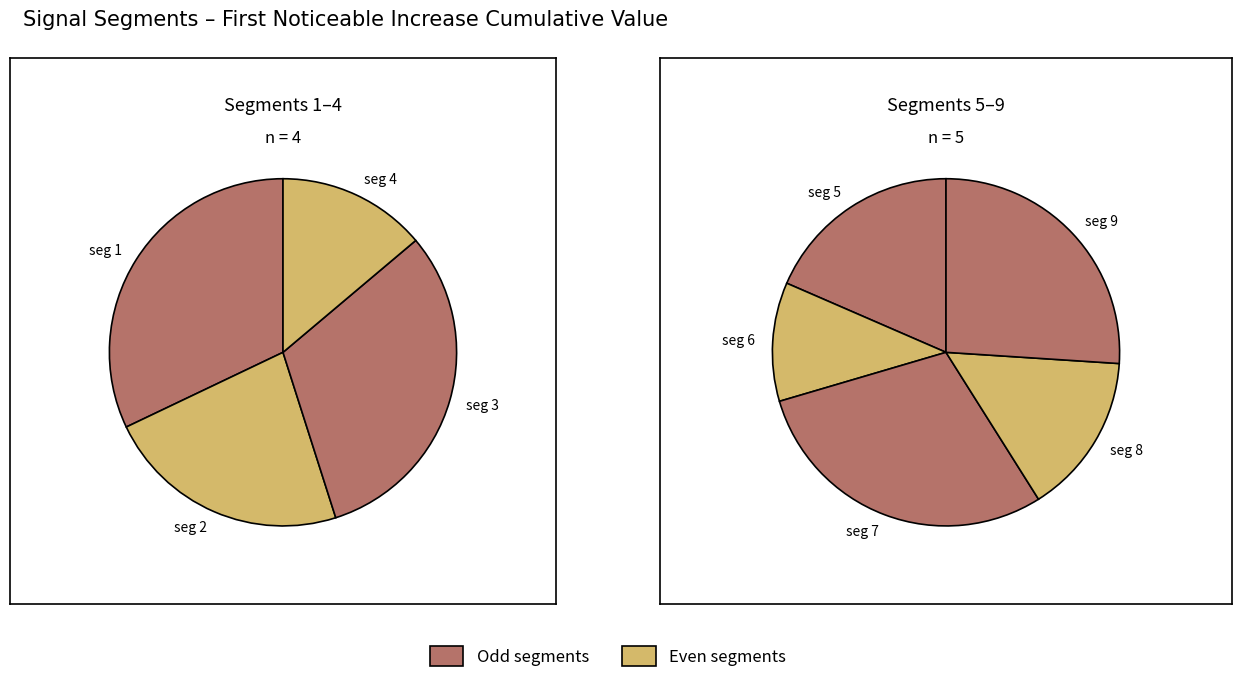

Count the number of slices in the pie.

9